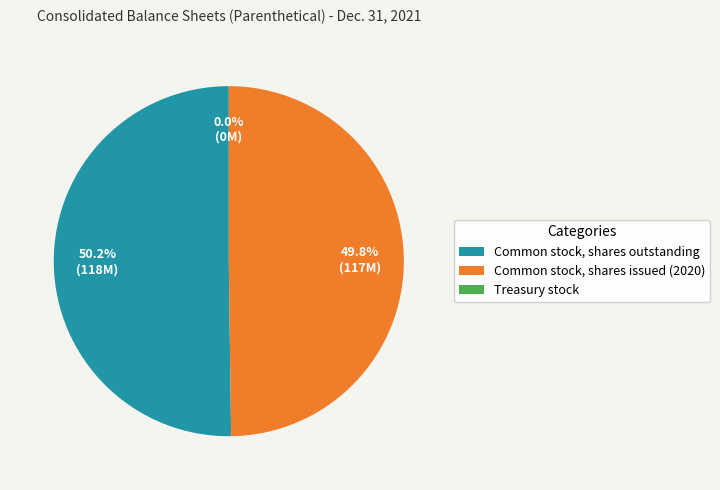

Is it true that Common stock, shares issued (2020) is 50% of the pie?

True